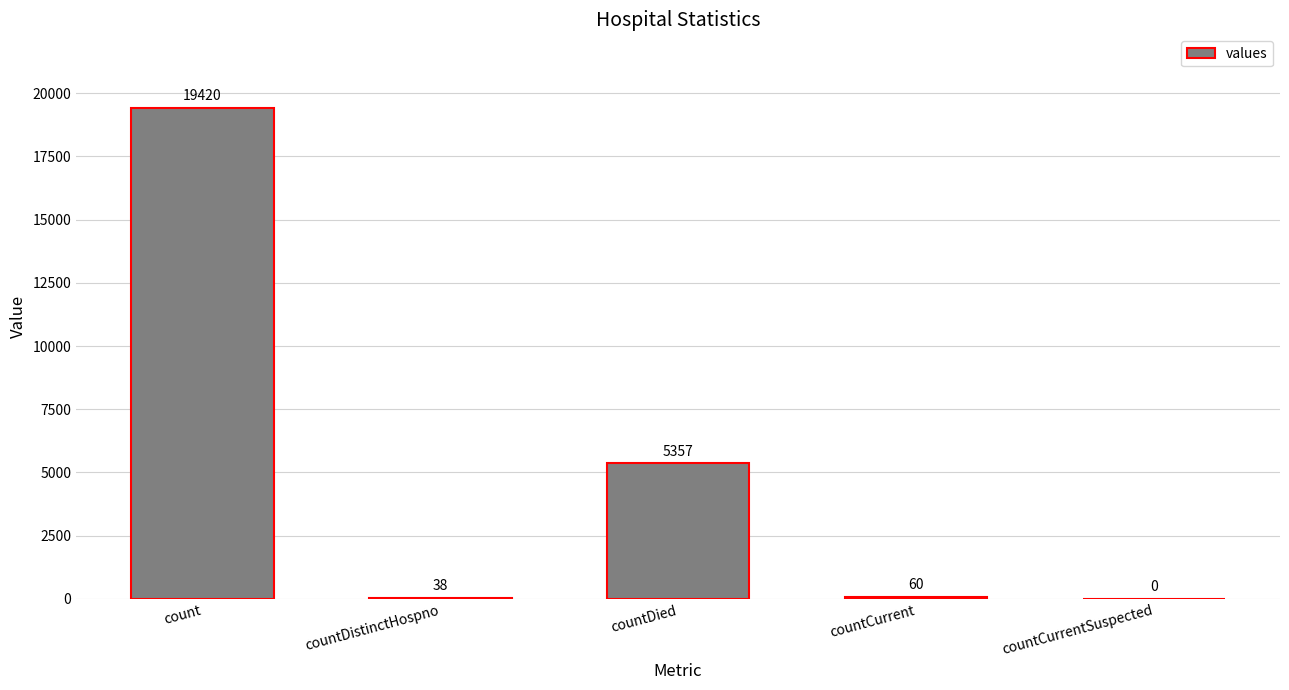

What is the maximum value shown in the chart?

19420